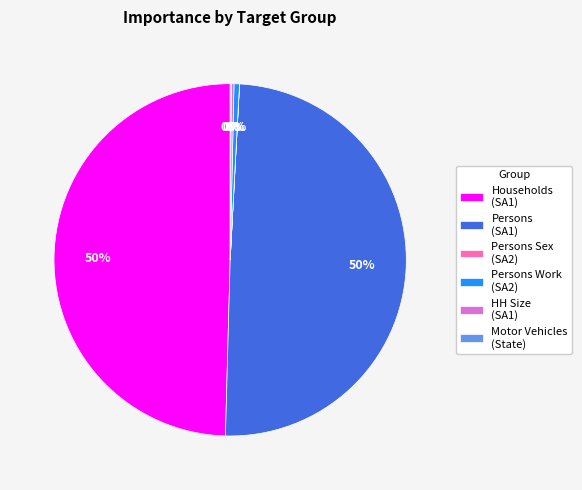

True or false: Households (SA1) accounts for 50% of the total.

True